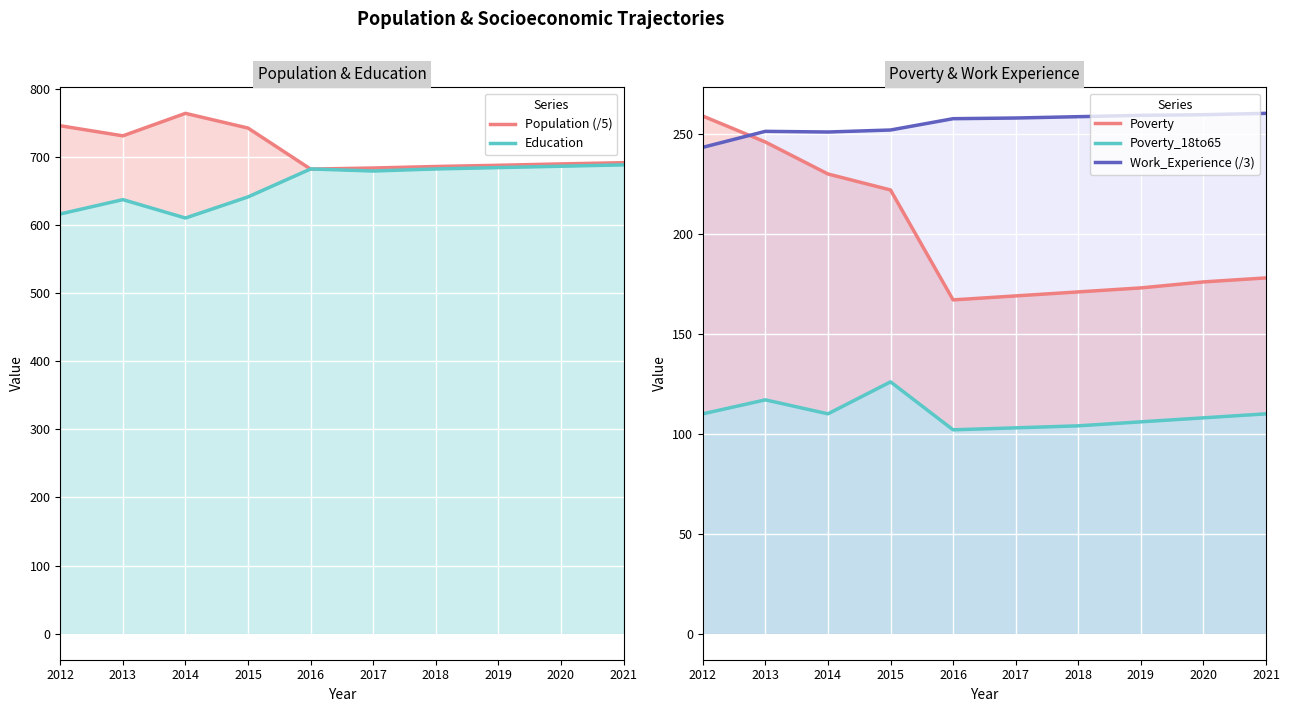

What value does the Poverty series have at 2013?

246.0